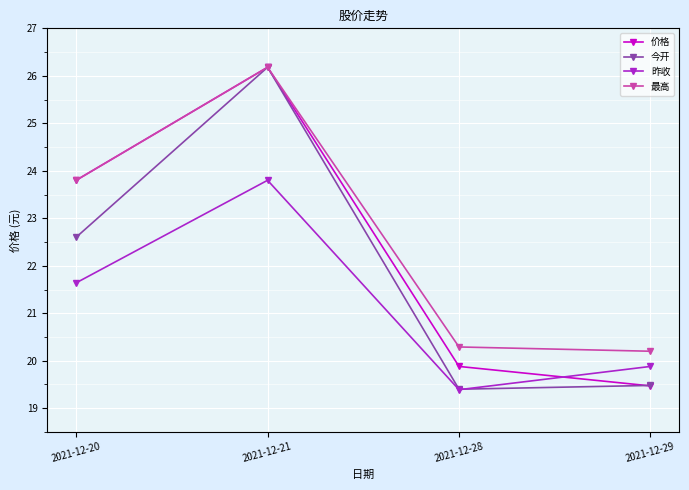

Where is the first local maximum for 最高?

2021-12-21